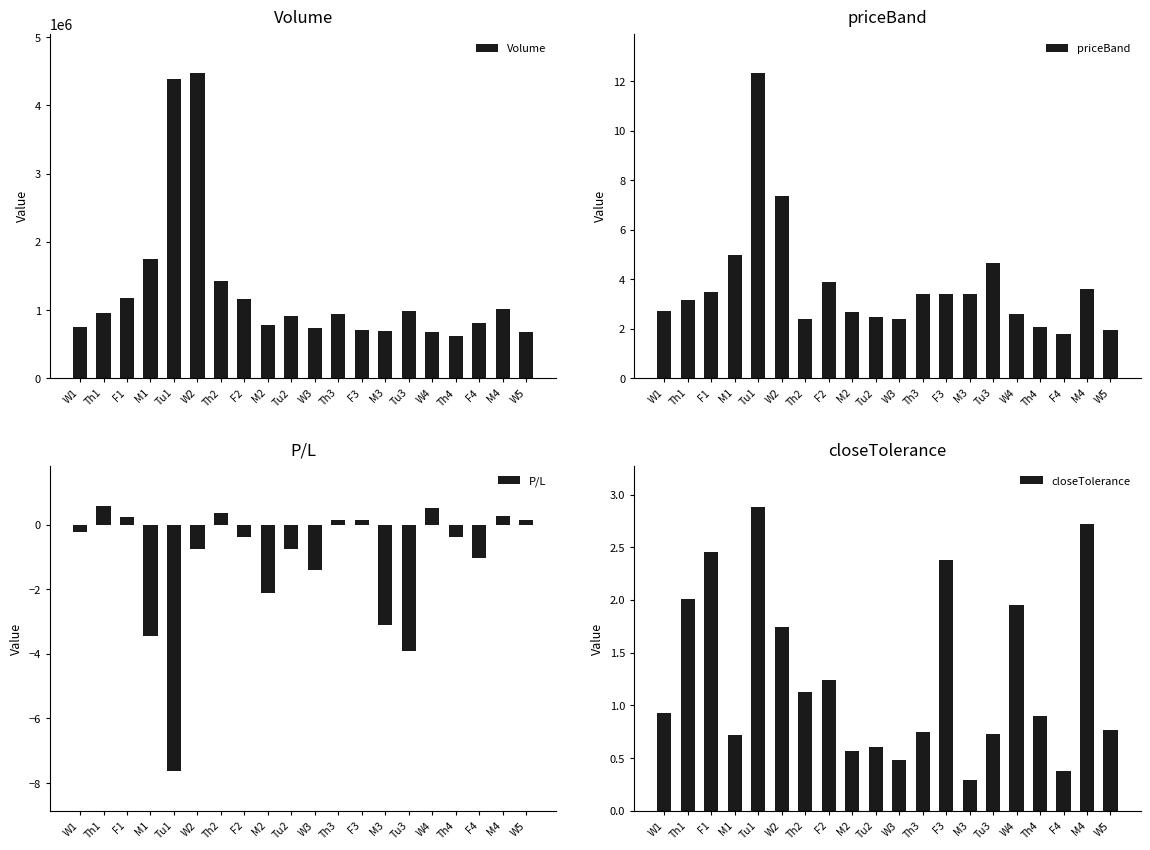

Count the number of data series in this chart.

4